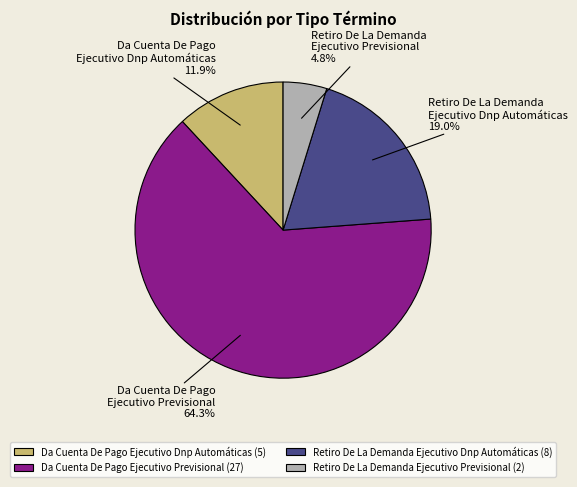

Count the number of slices in the pie.

4